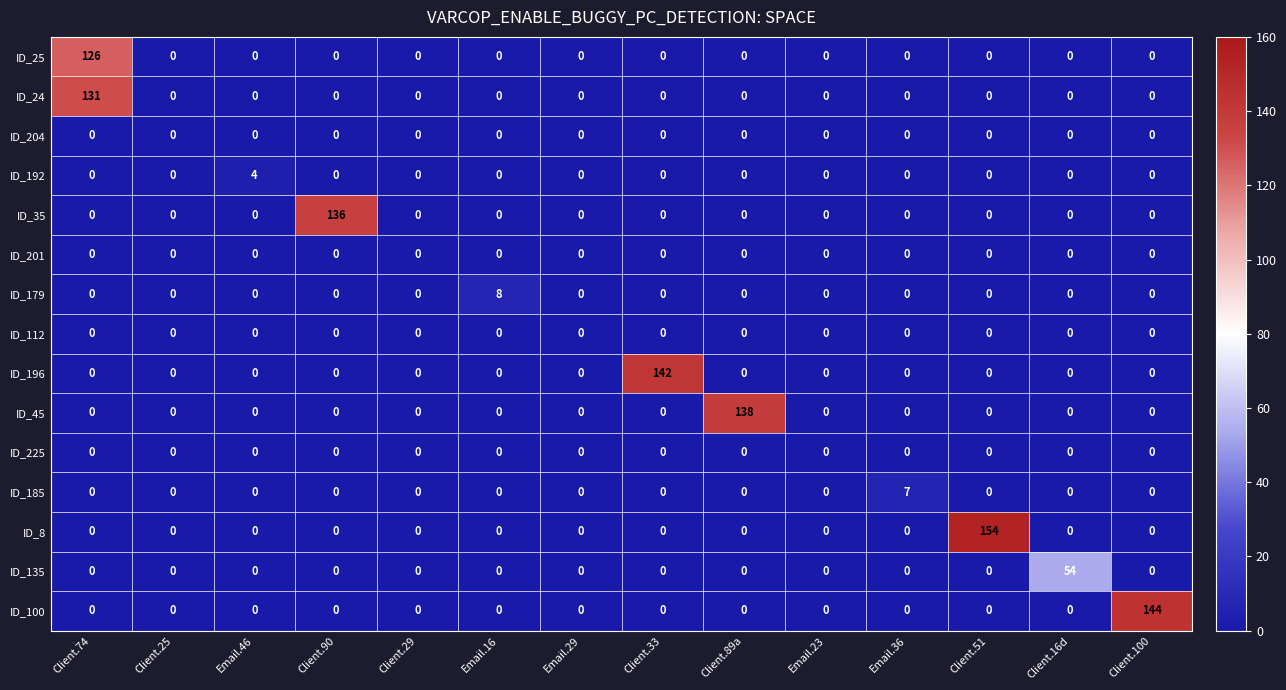

How many ID_185 values are between 0 and 1?

13